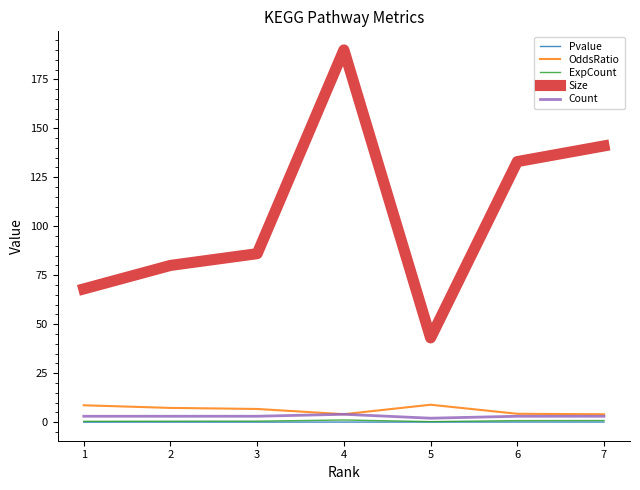

Which series changed the most between 6 and 7?

Size